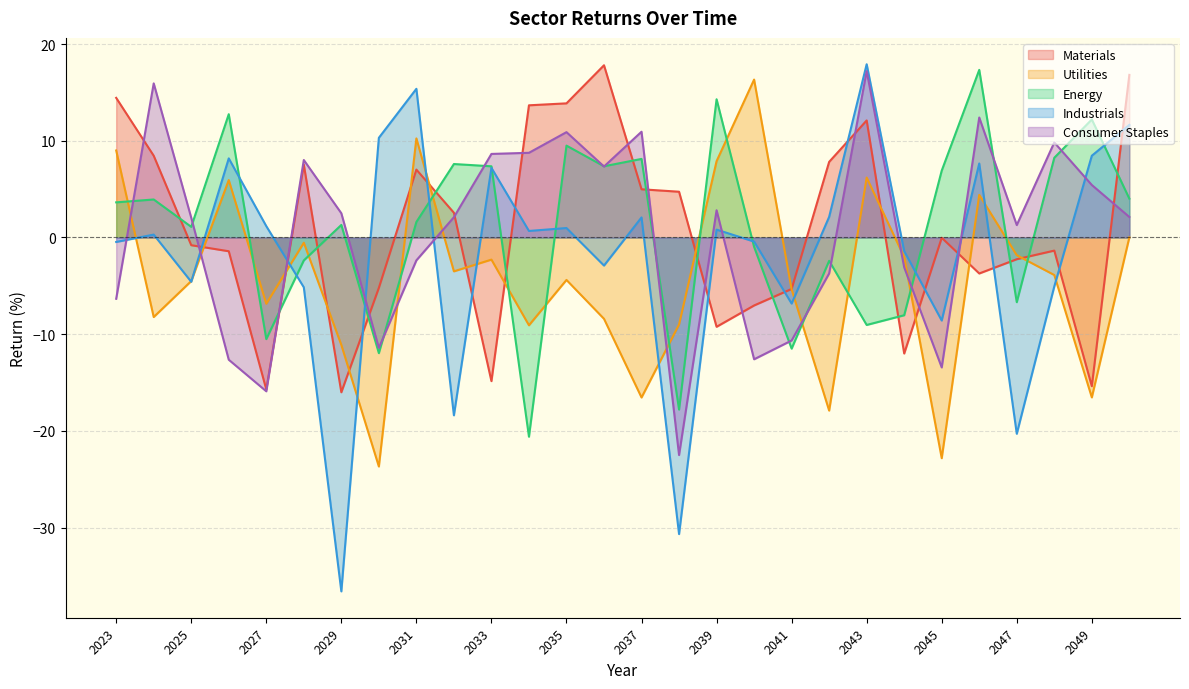

How many series are shown in this chart?

5